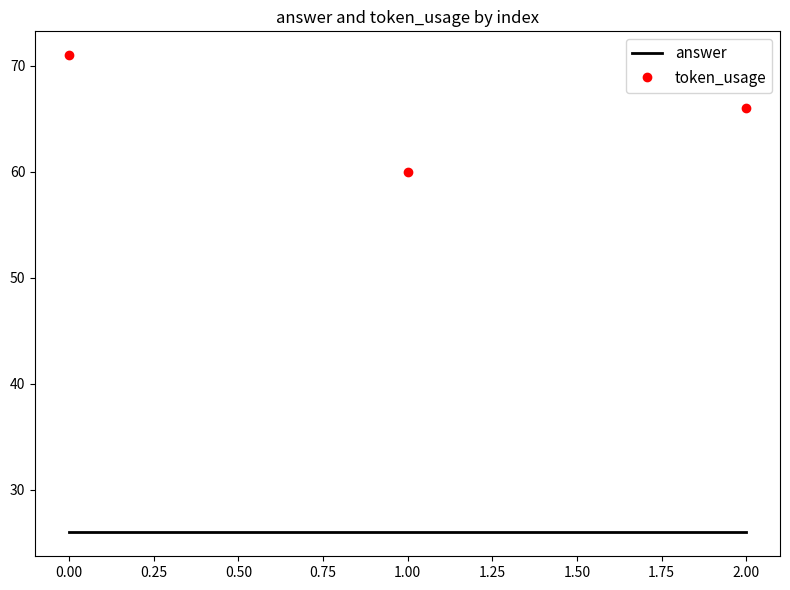

At how many categories does at least one series exceed 57?

3